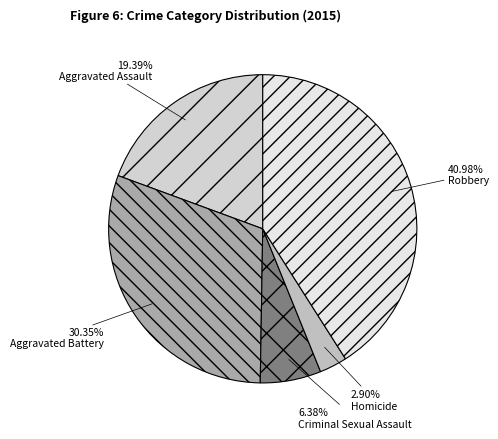

What is the smallest slice in the pie chart?

Homicide